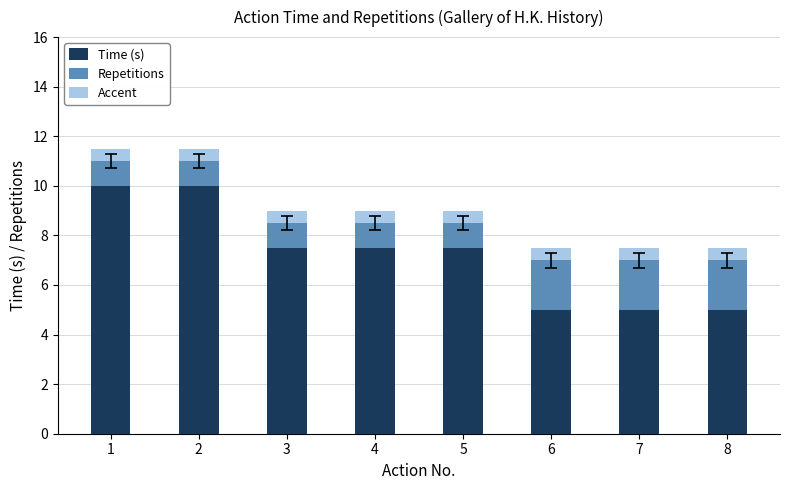

What is the average value of the Time (s) series?

7.2